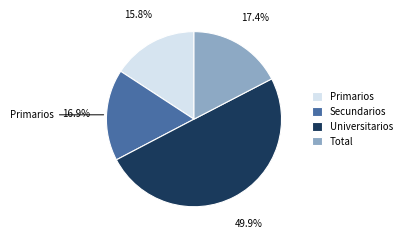

To the nearest percent, what is the difference between the largest and smallest slice percentages?

34%